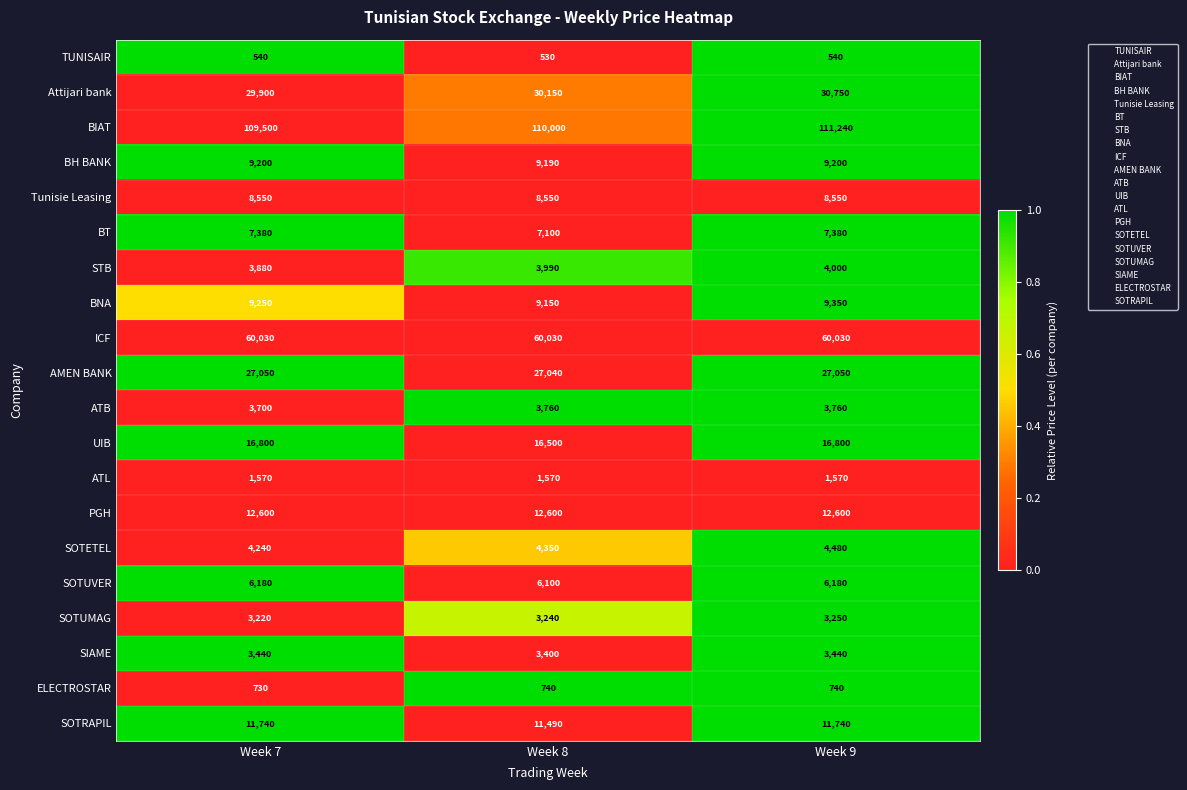

Which label corresponds to the smallest value in the chart?

Week 8